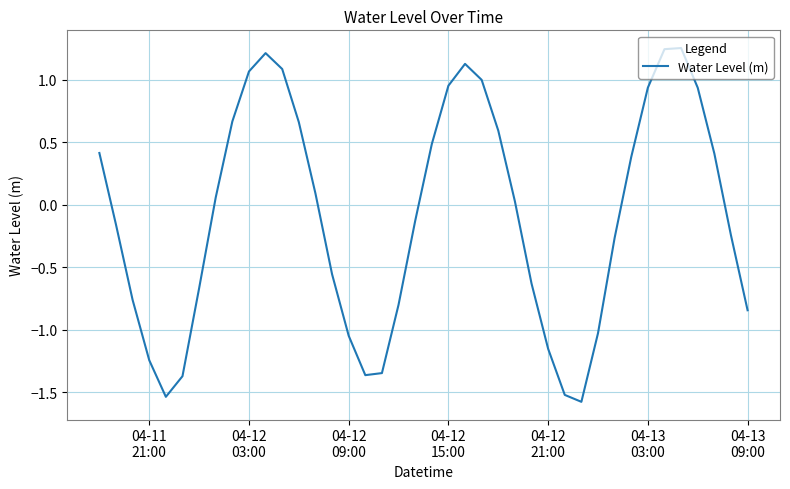

What is the minimum value shown in the chart?

-1.6